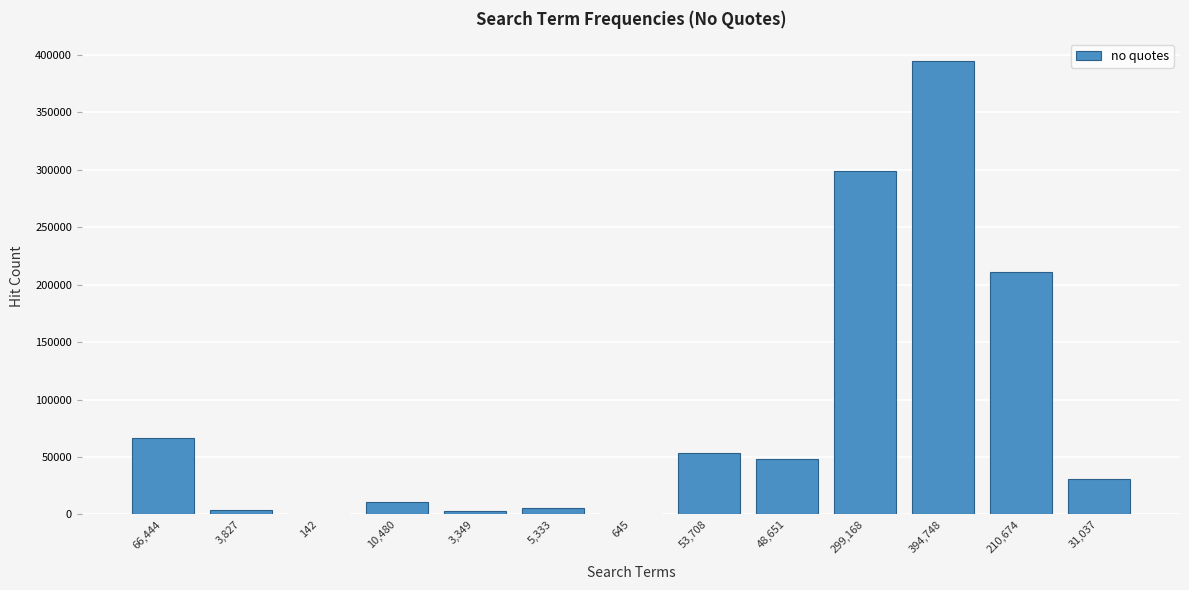

What is the ratio of the value at 394,748 to the value at 299,168?

1.3